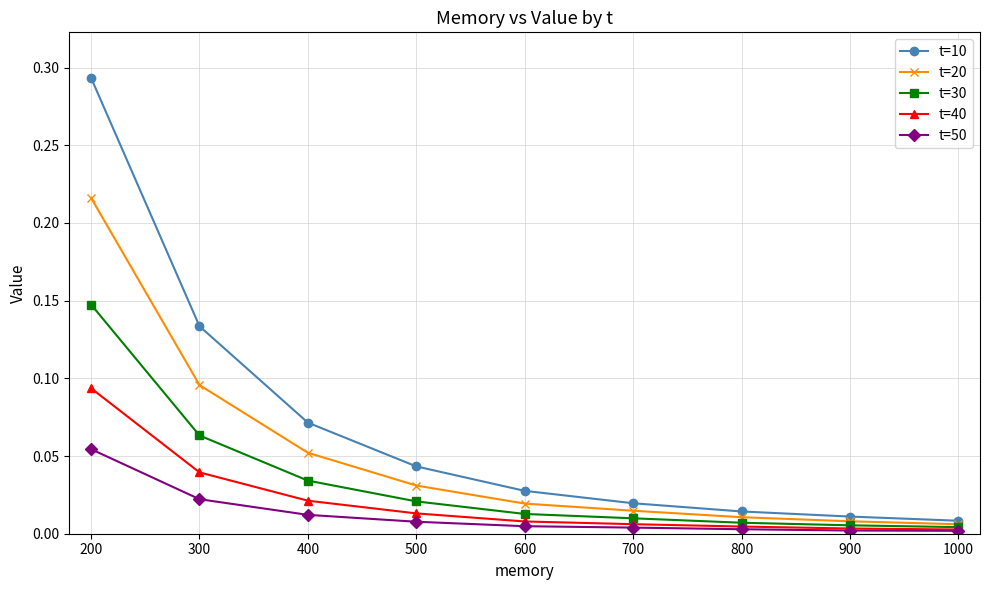

Rank the series by their average value, from highest to lowest.

t=10, t=20, t=30, t=40, t=50